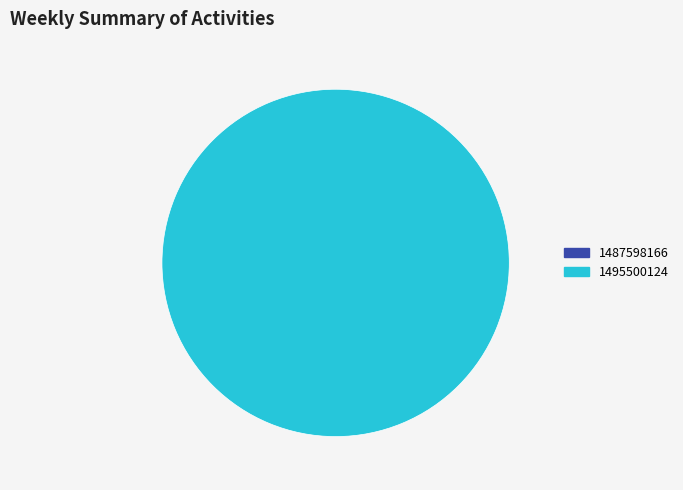

To the nearest percent, what is the difference between the 1487598166 and 1495500124 slice percentages?

100%